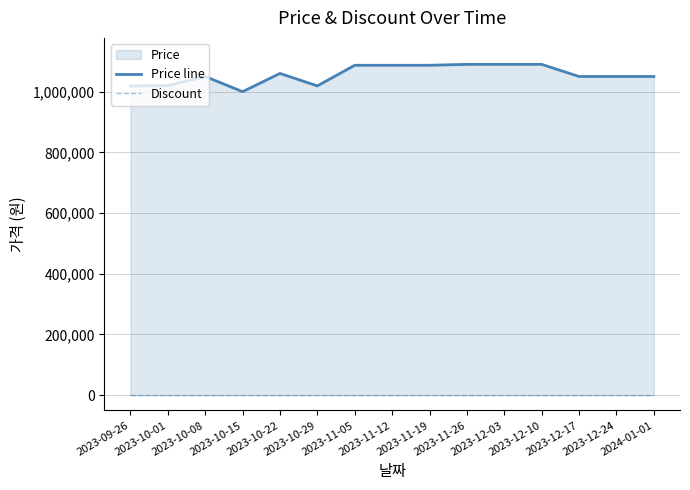

Which label corresponds to the largest value in the chart?

2023-11-26